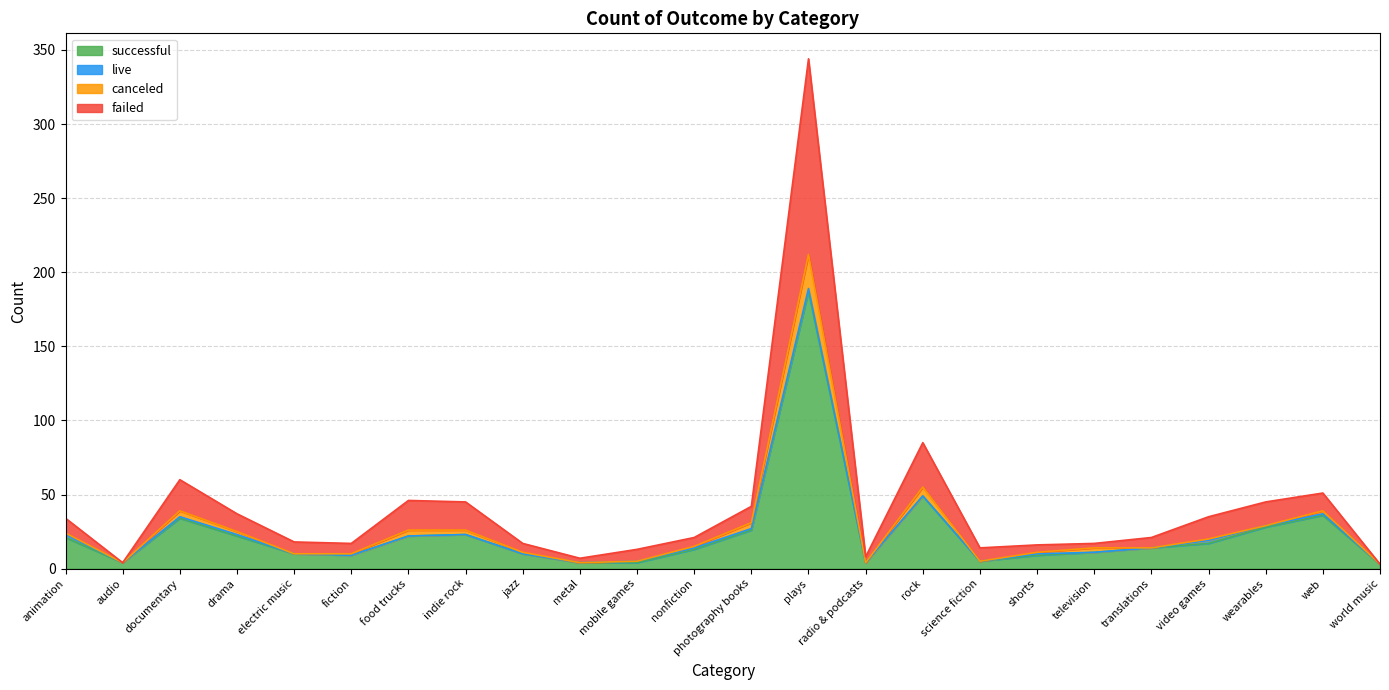

Where is the first local minimum for failed?

audio